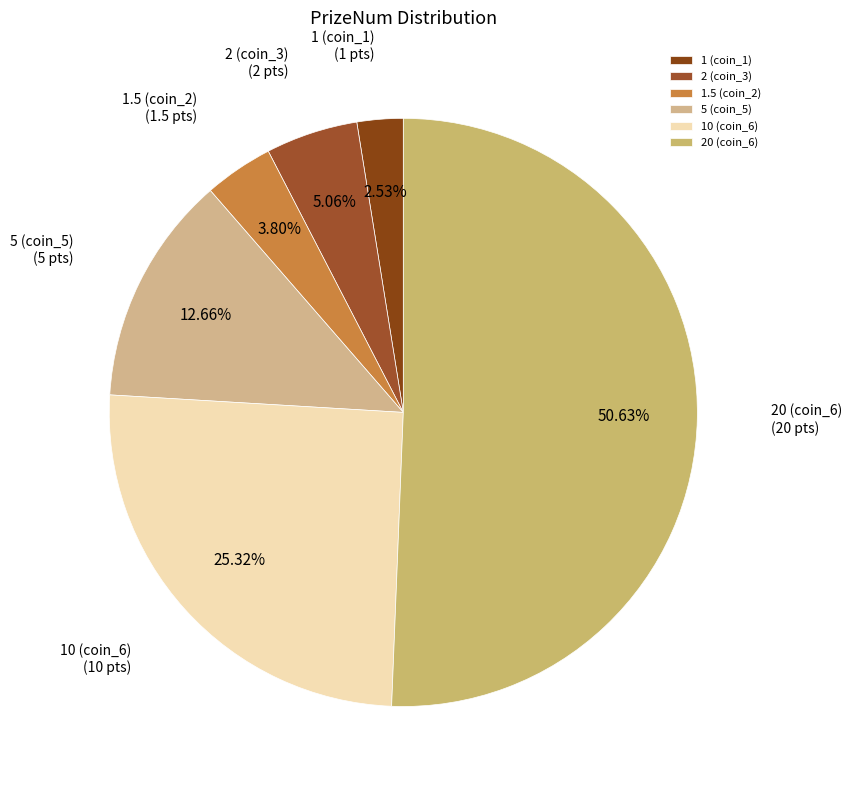

To the nearest percent, what is the average slice percentage?

17%